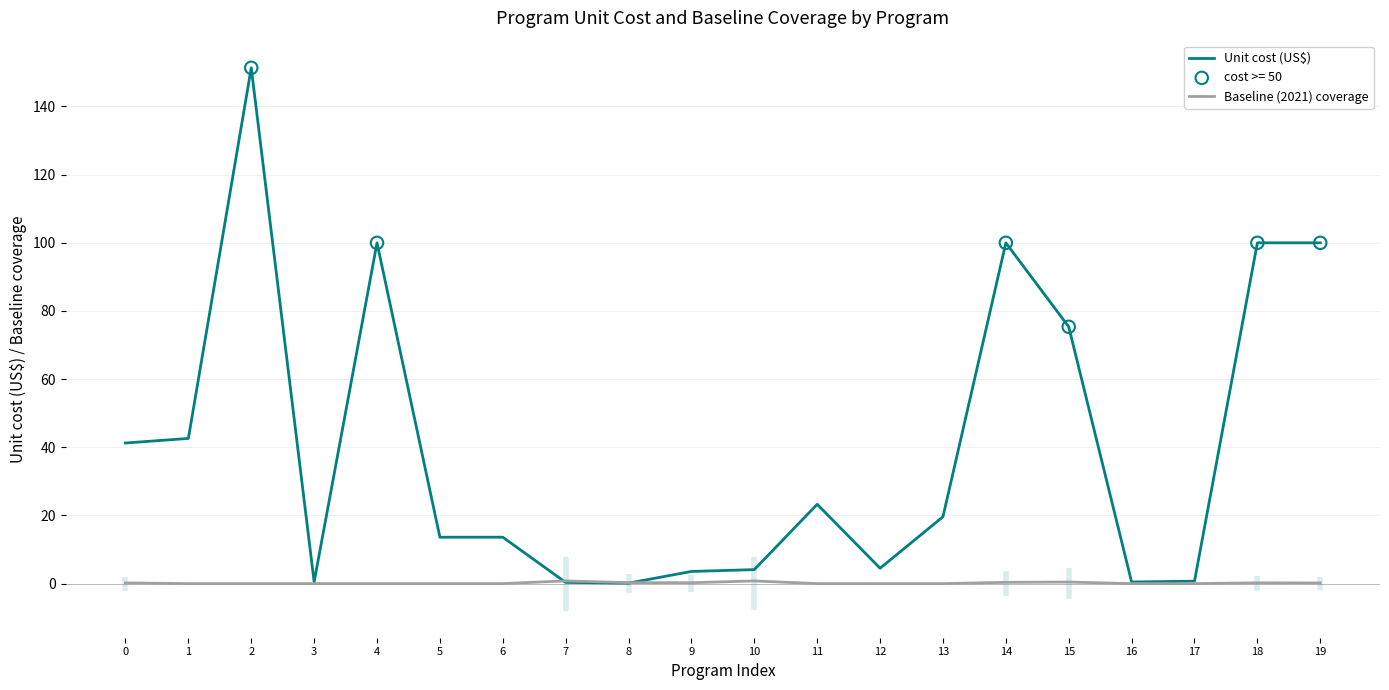

Is the value of Baseline (2021) coverage at 3 greater than the value of Unit cost (US$) at 7?

No